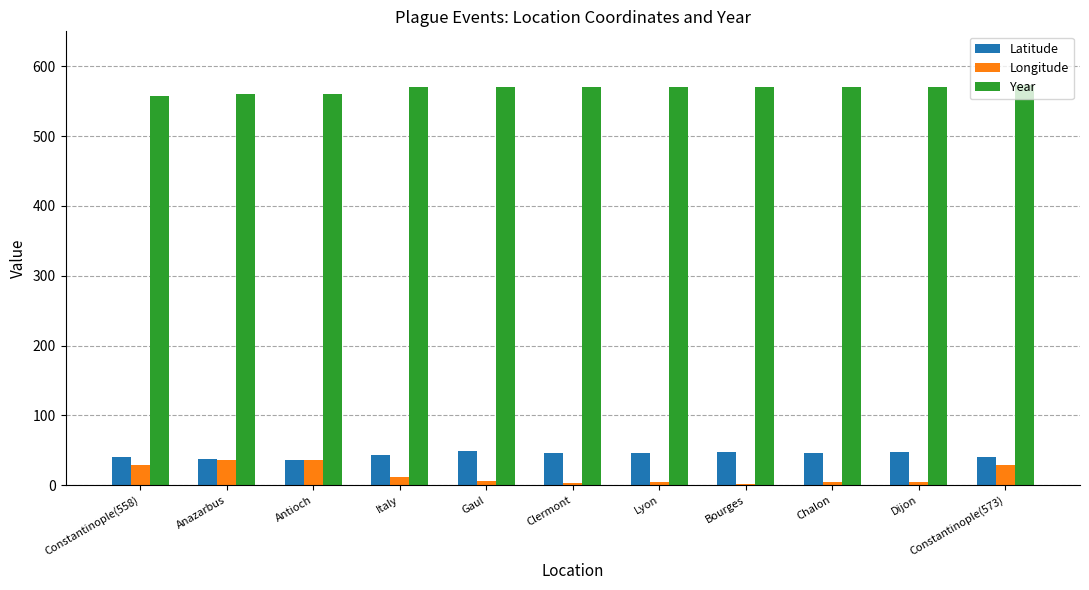

Which series has the largest total across all categories?

Year